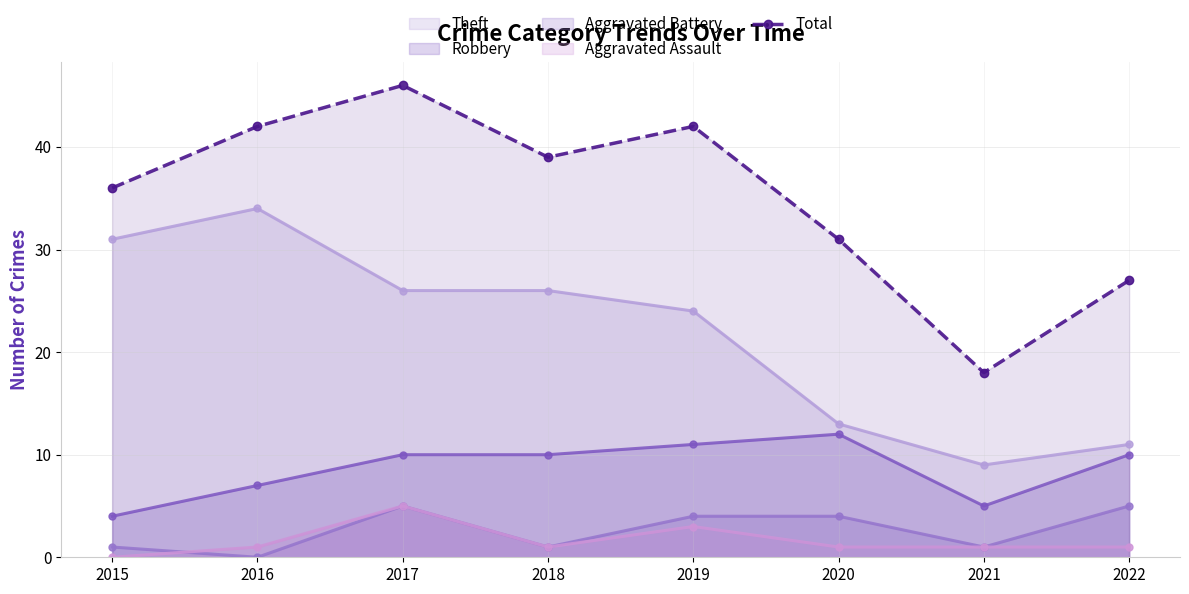

What is the difference between the maximum and minimum values?

28